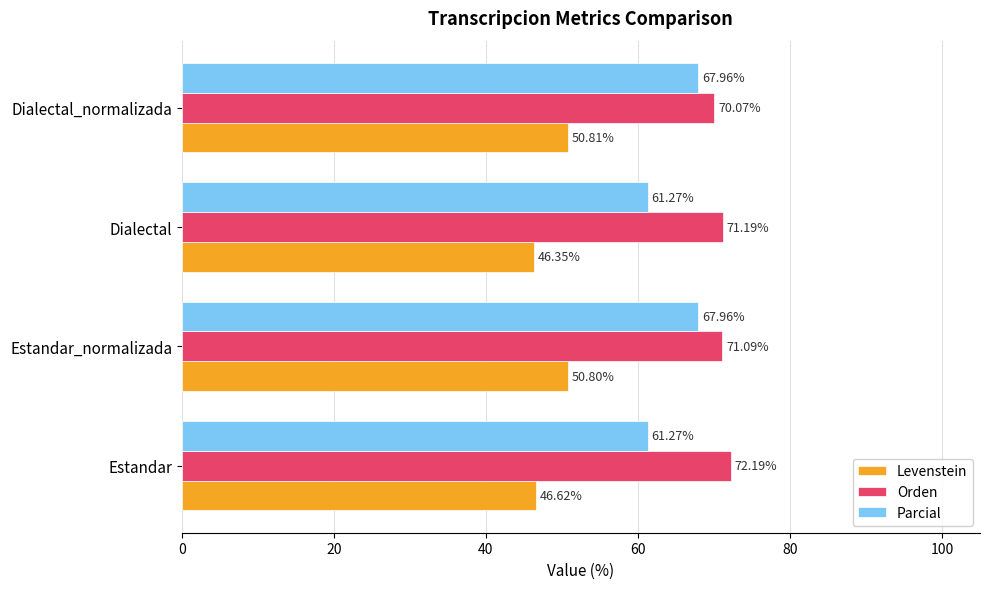

What is the spread (max minus min) of values at Dialectal_normalizada?

19.3